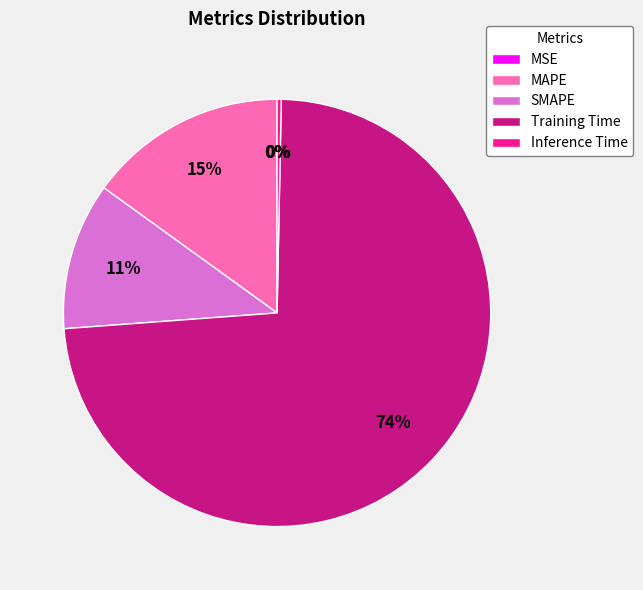

True or false: Training Time accounts for 74% of the total.

True